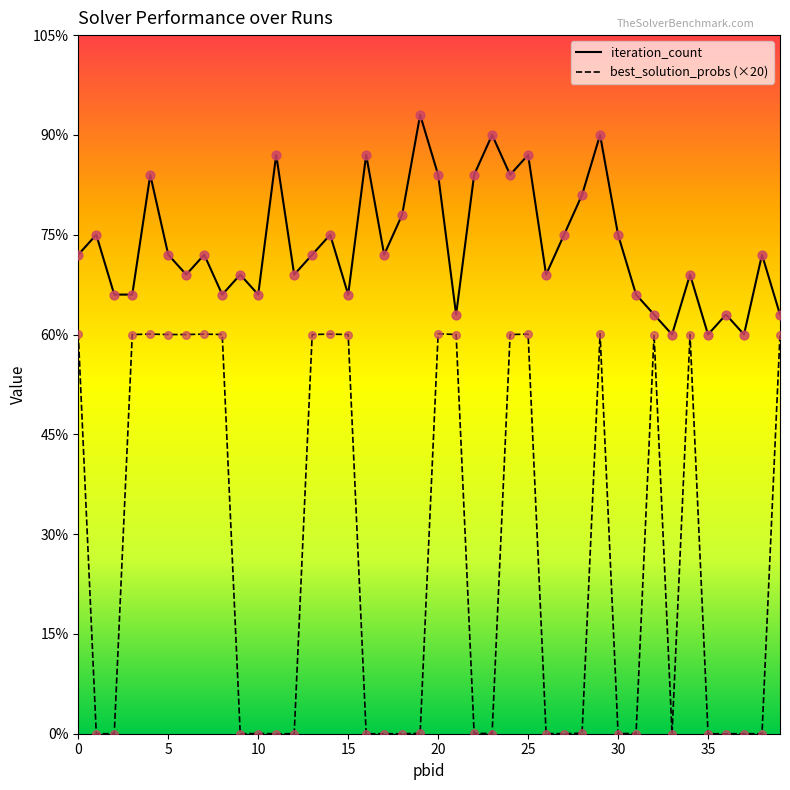

Which series has the largest total across all categories?

iteration_count